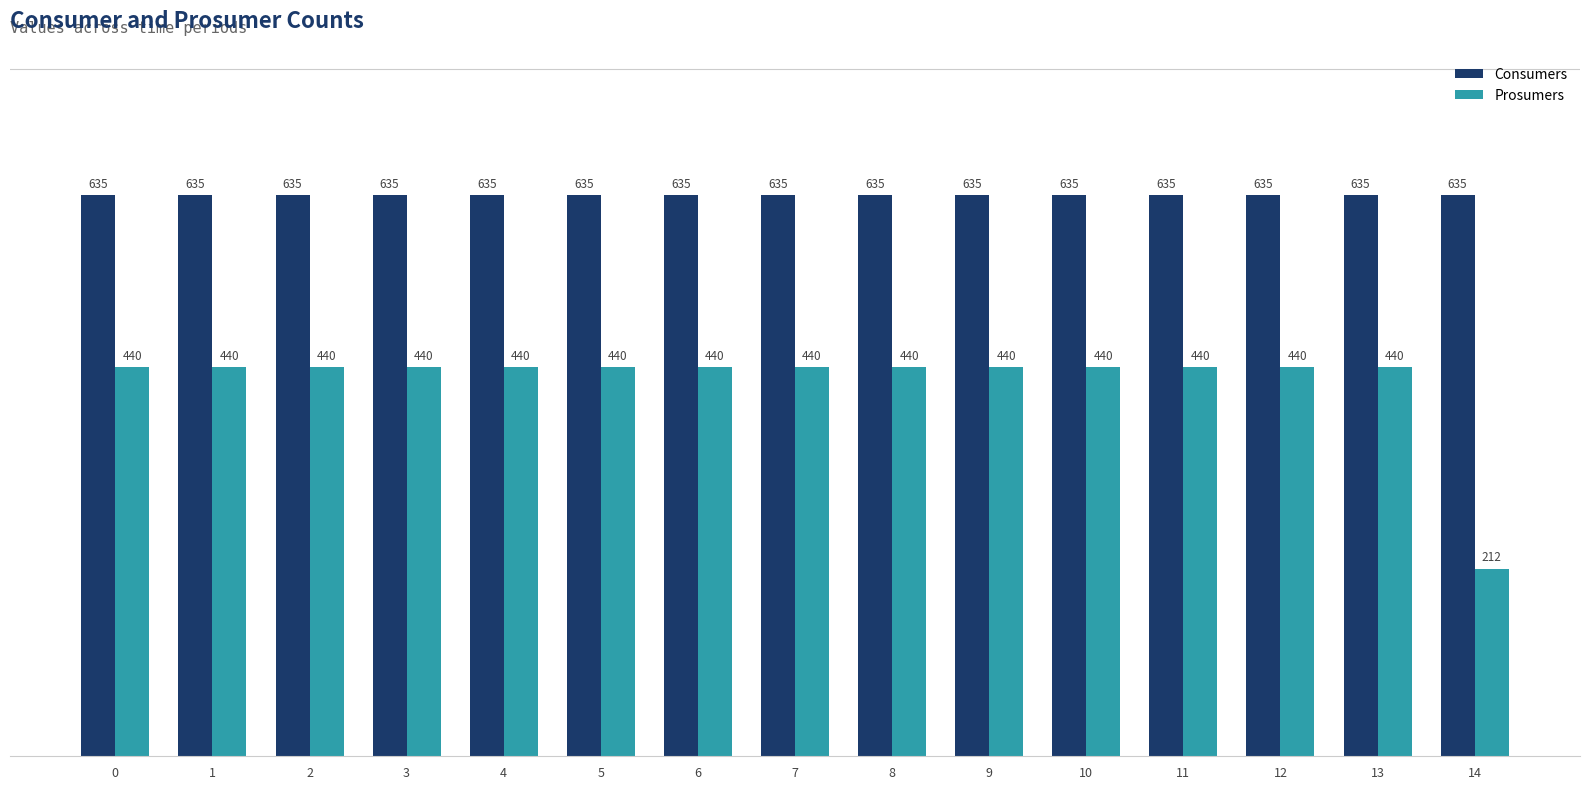

What is the value of the Prosumers bar at the 10th from the left?

440